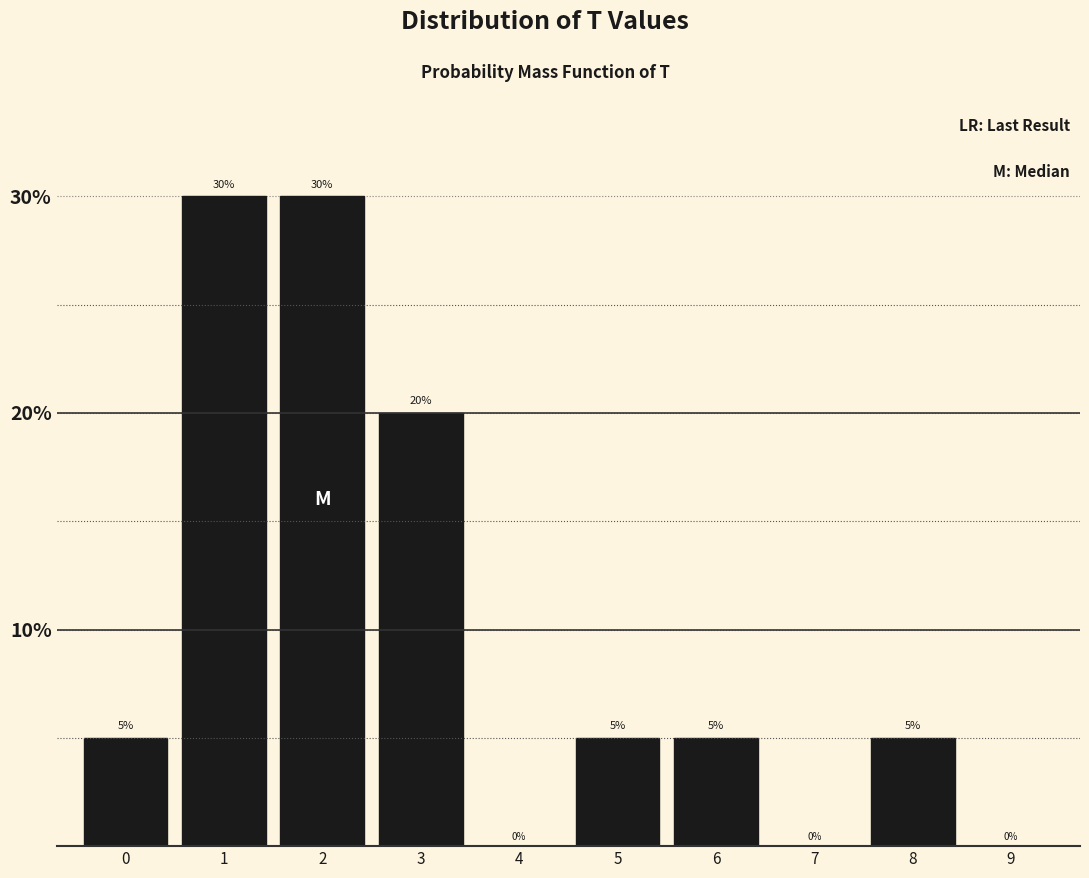

Reading left to right, transcribe all the data shown in this chart.

0=5	1=30	2=30	3=20	4=0	5=5	6=5	7=0	8=5	9=0